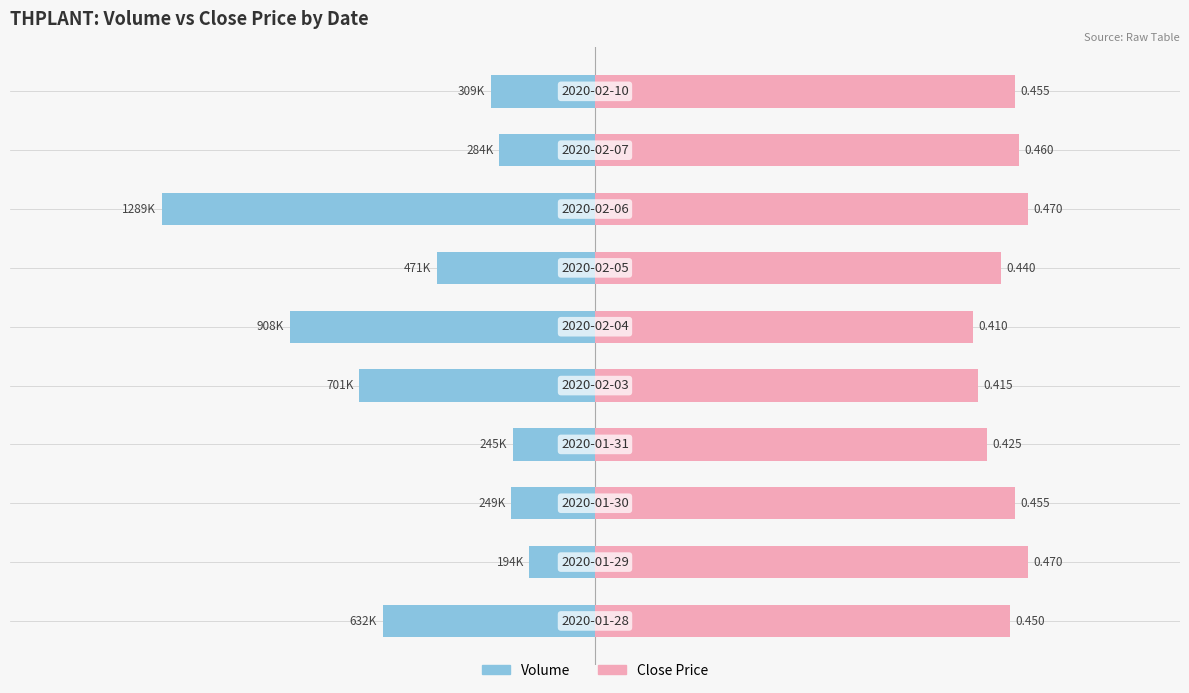

How many bars are there in total?

20